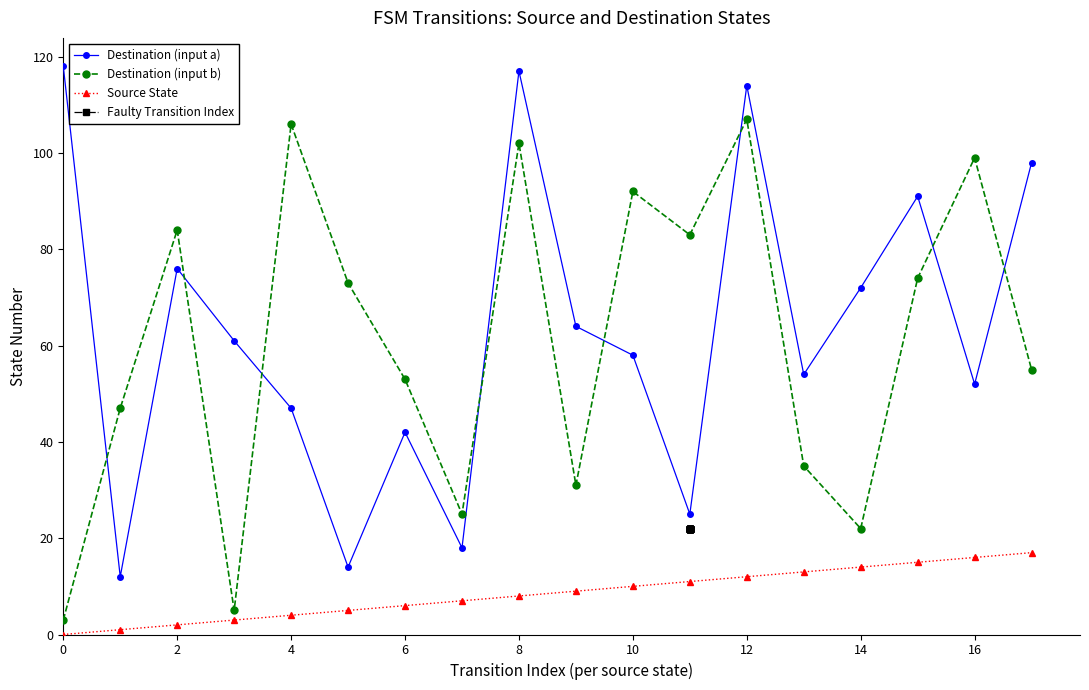

Is this an area chart (filled region under the line)?

No